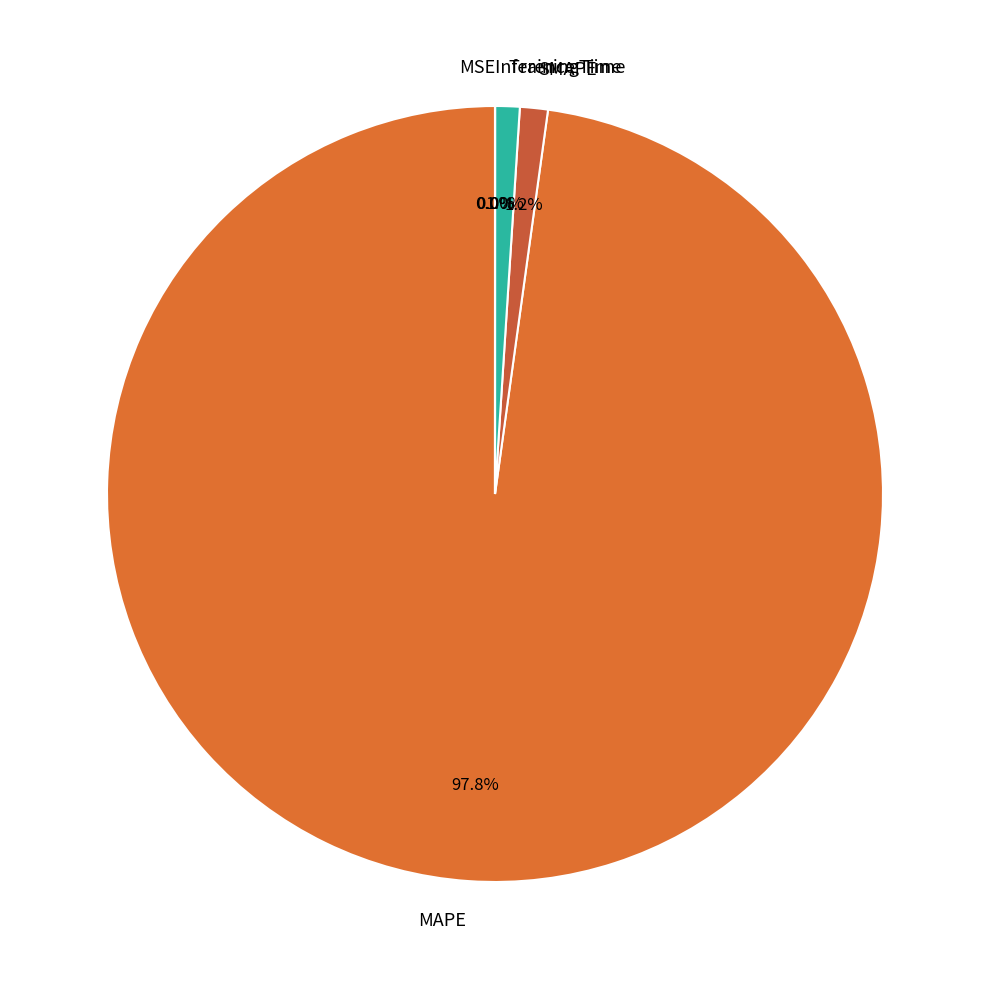

Which slice is the largest?

MAPE